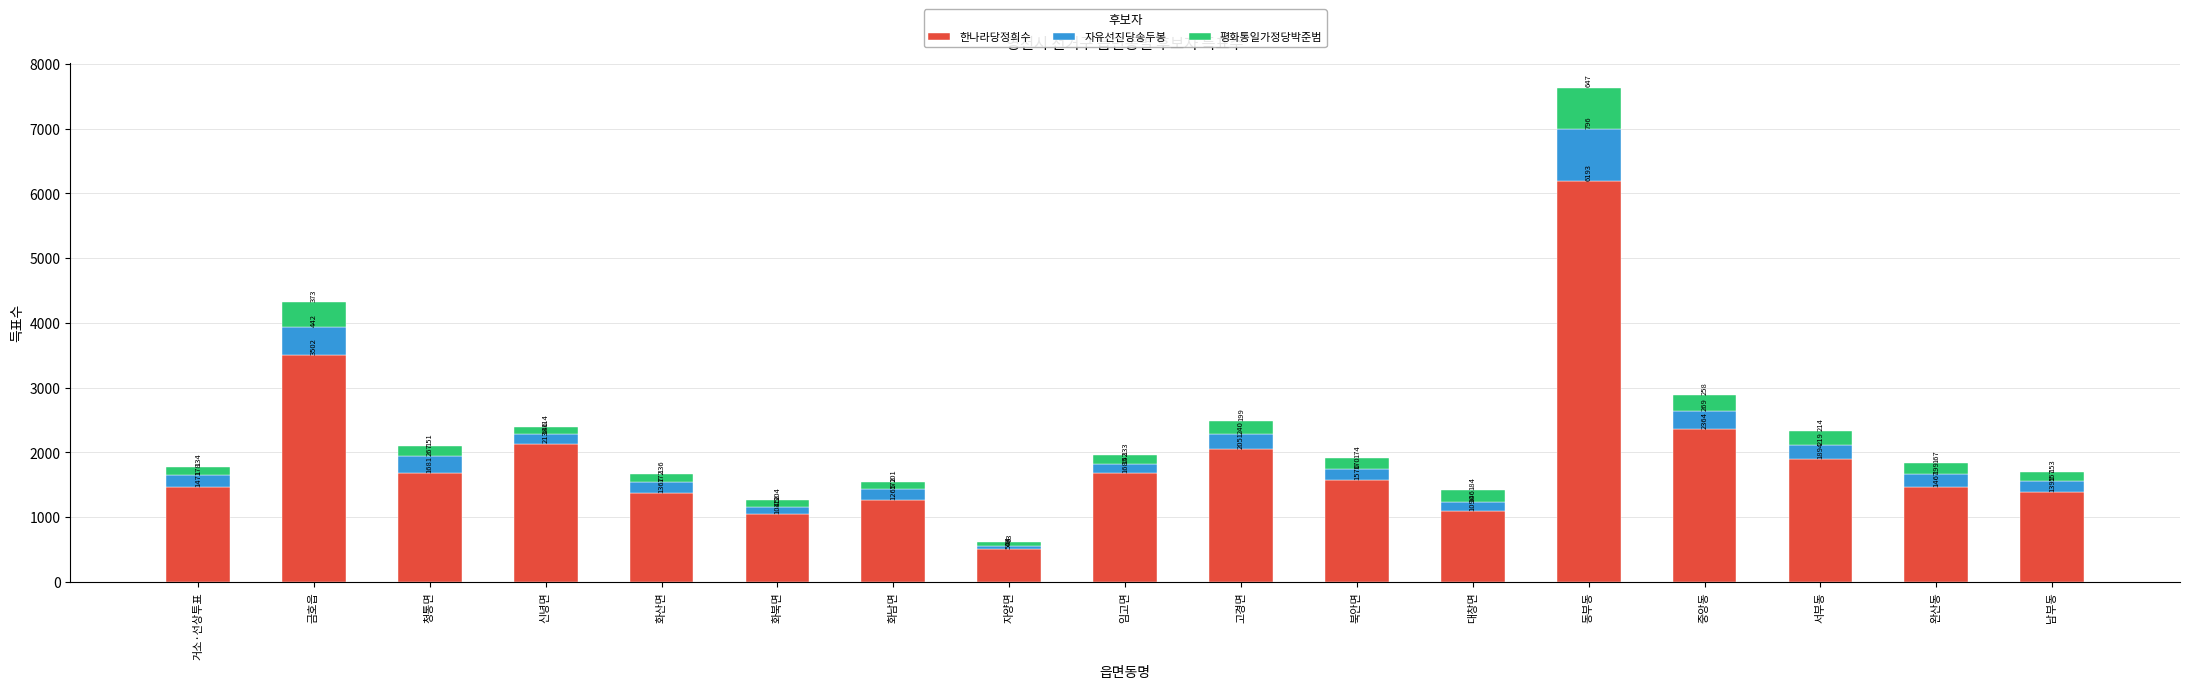

Does the chart contain stacked bars?

Yes